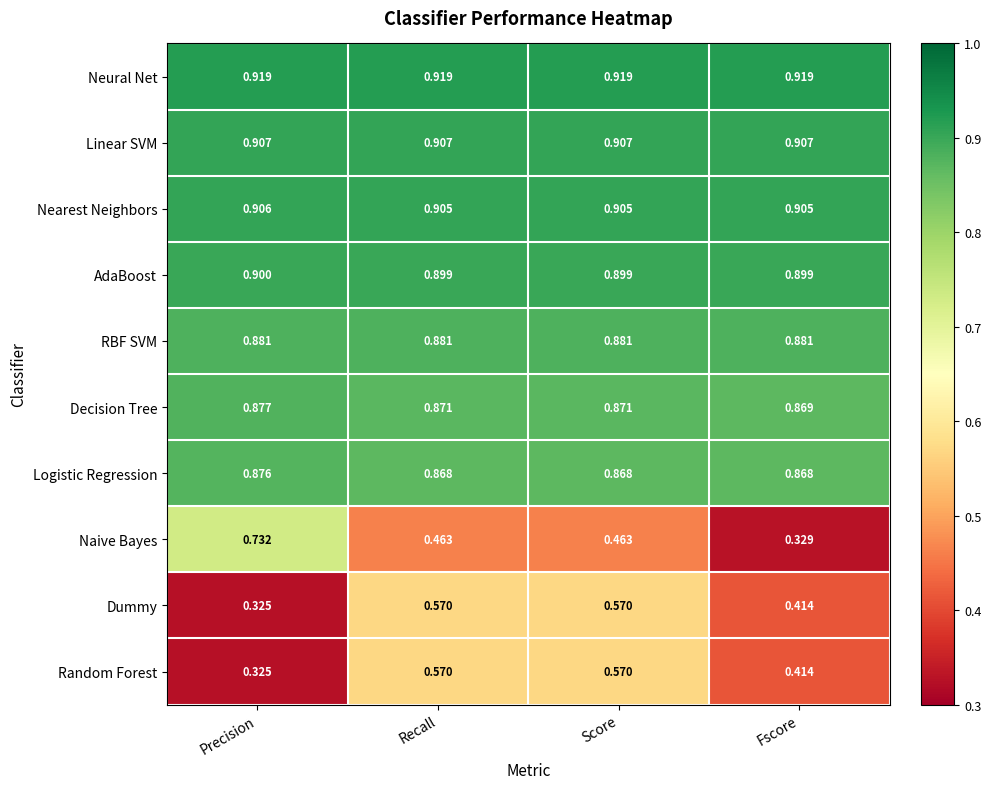

At which label does Naive Bayes reach its minimum?

Fscore